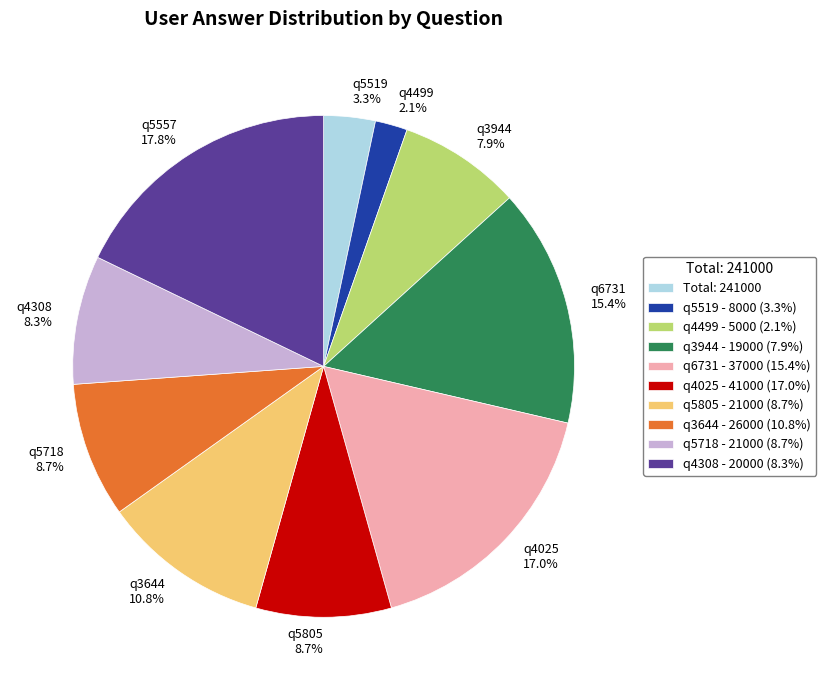

Which has a higher value, q4499 - 5000 (2.1%) or q4025 - 41000 (17.0%)?

q4025 - 41000 (17.0%)